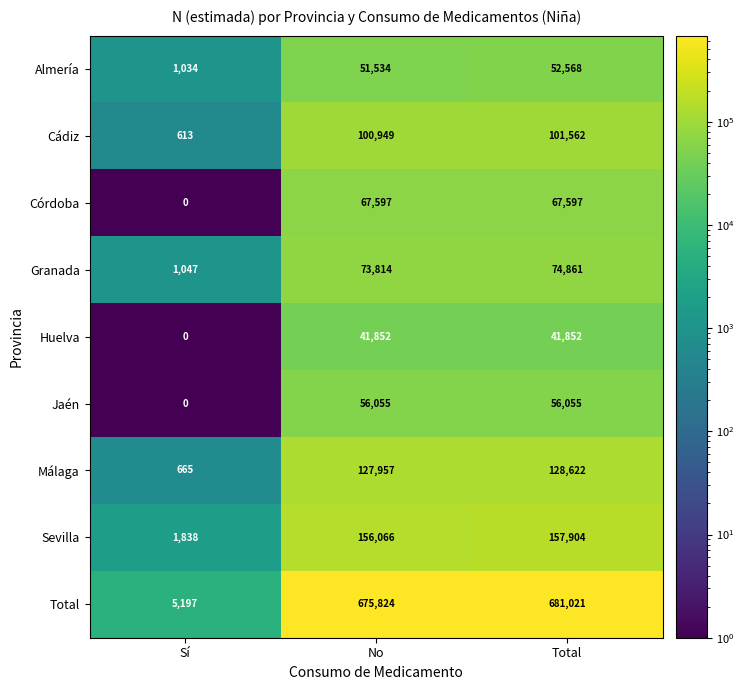

Count the Huelva values in the range 0 to 41852.

3